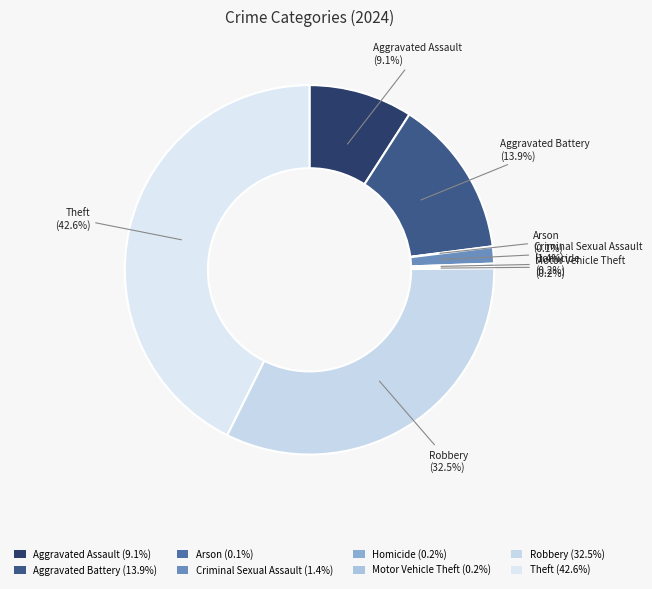

Which slice is the largest?

Theft